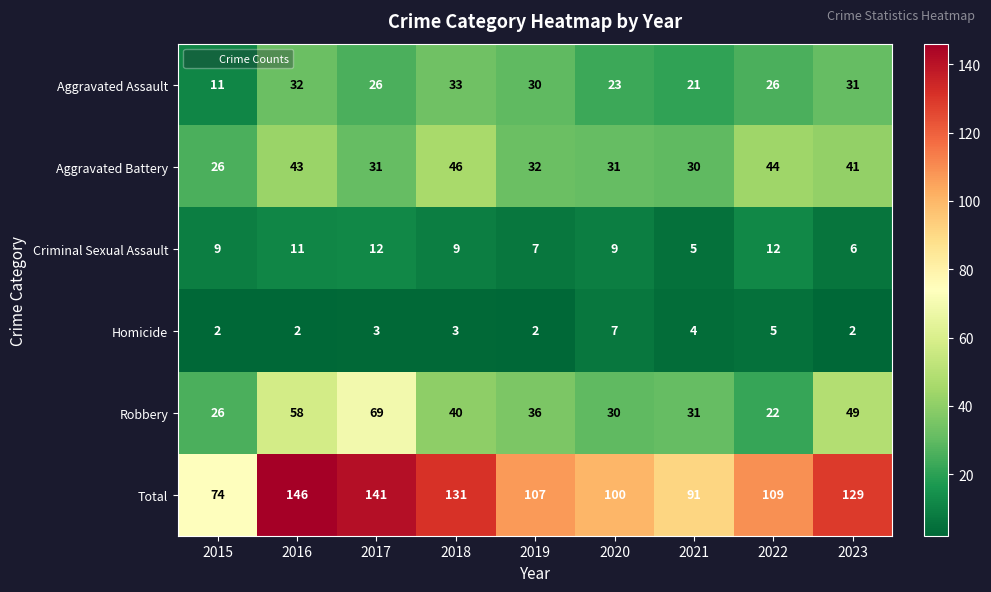

At how many categories does at least one series exceed 22?

9